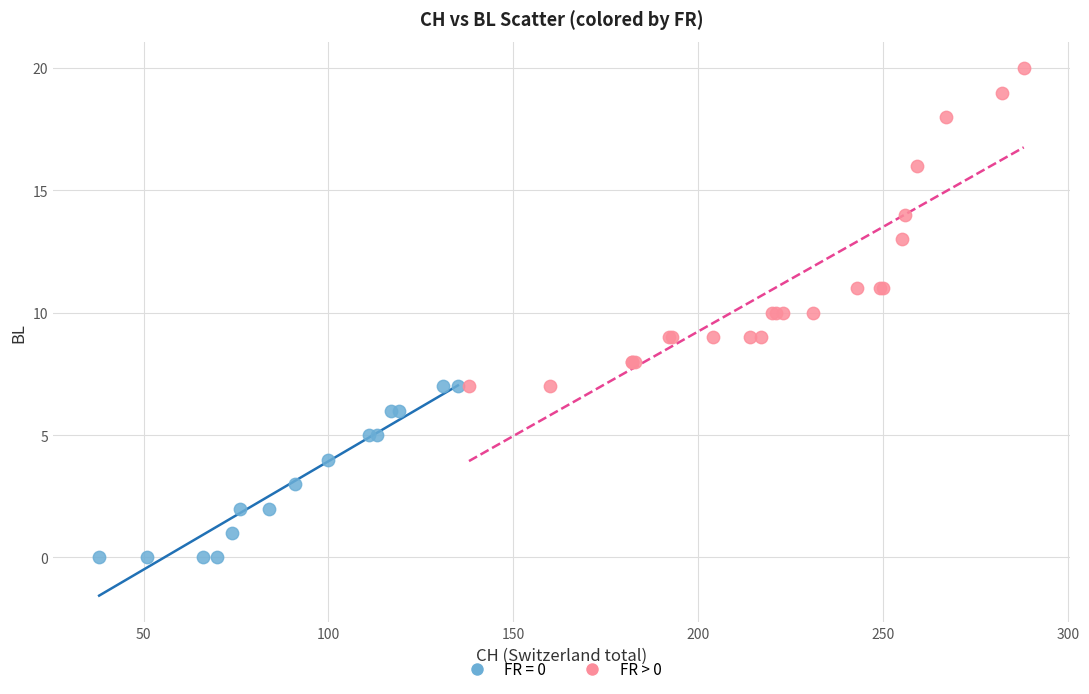

Which series reaches the maximum Y coordinate?

FR > 0